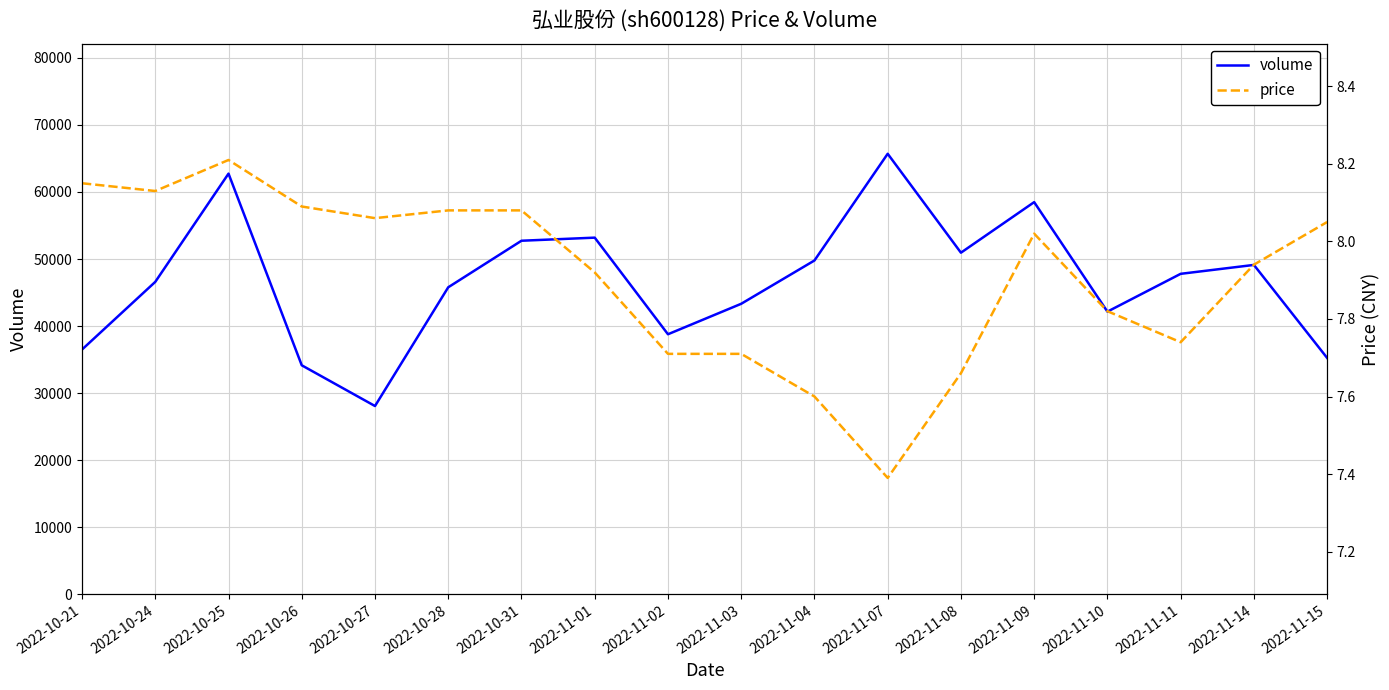

True or false: price has a value of 4.5 at 2022-10-24.

False